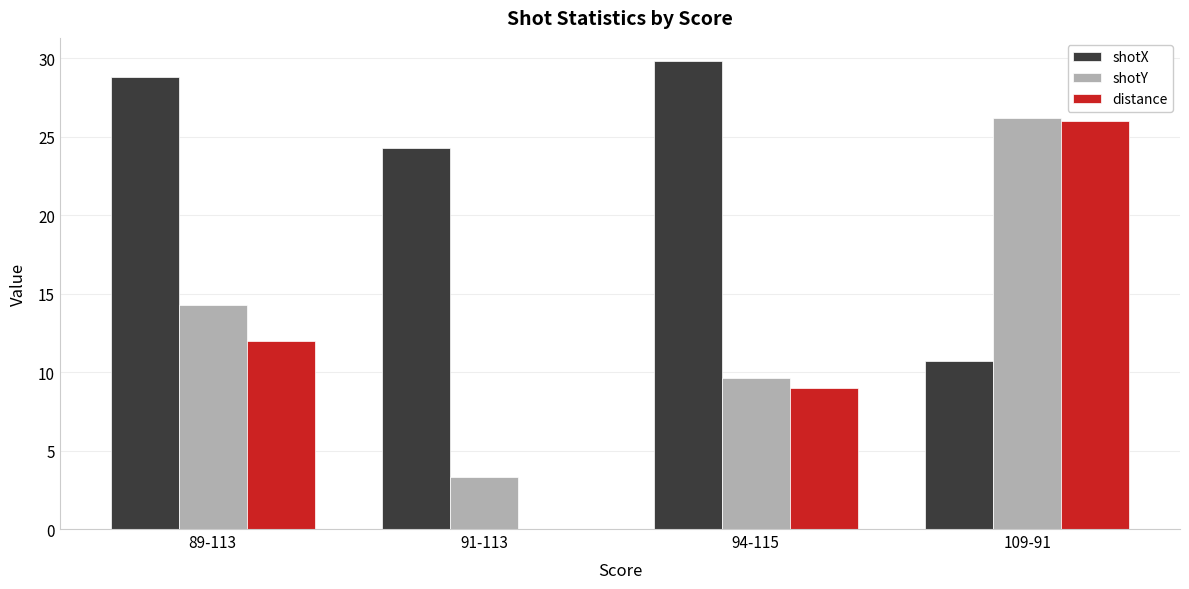

What is the difference between the distance values at 109-91 and 91-113?

26.0